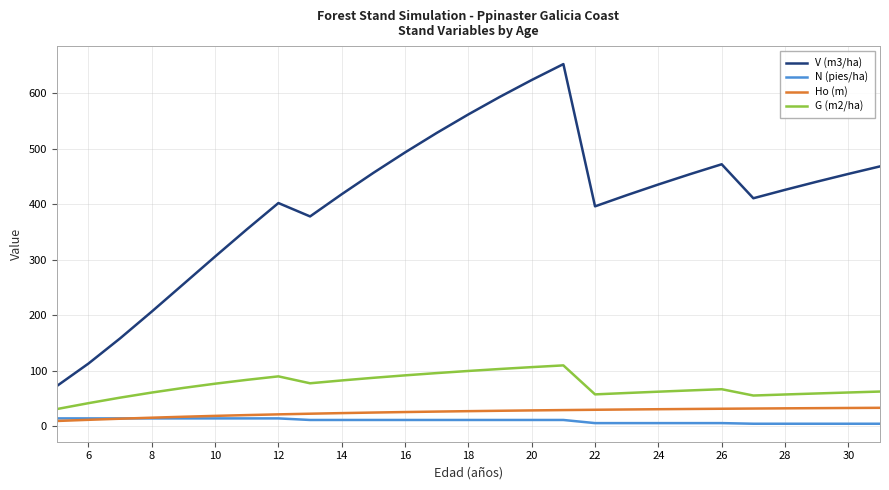

Count the number of data series in this chart.

4